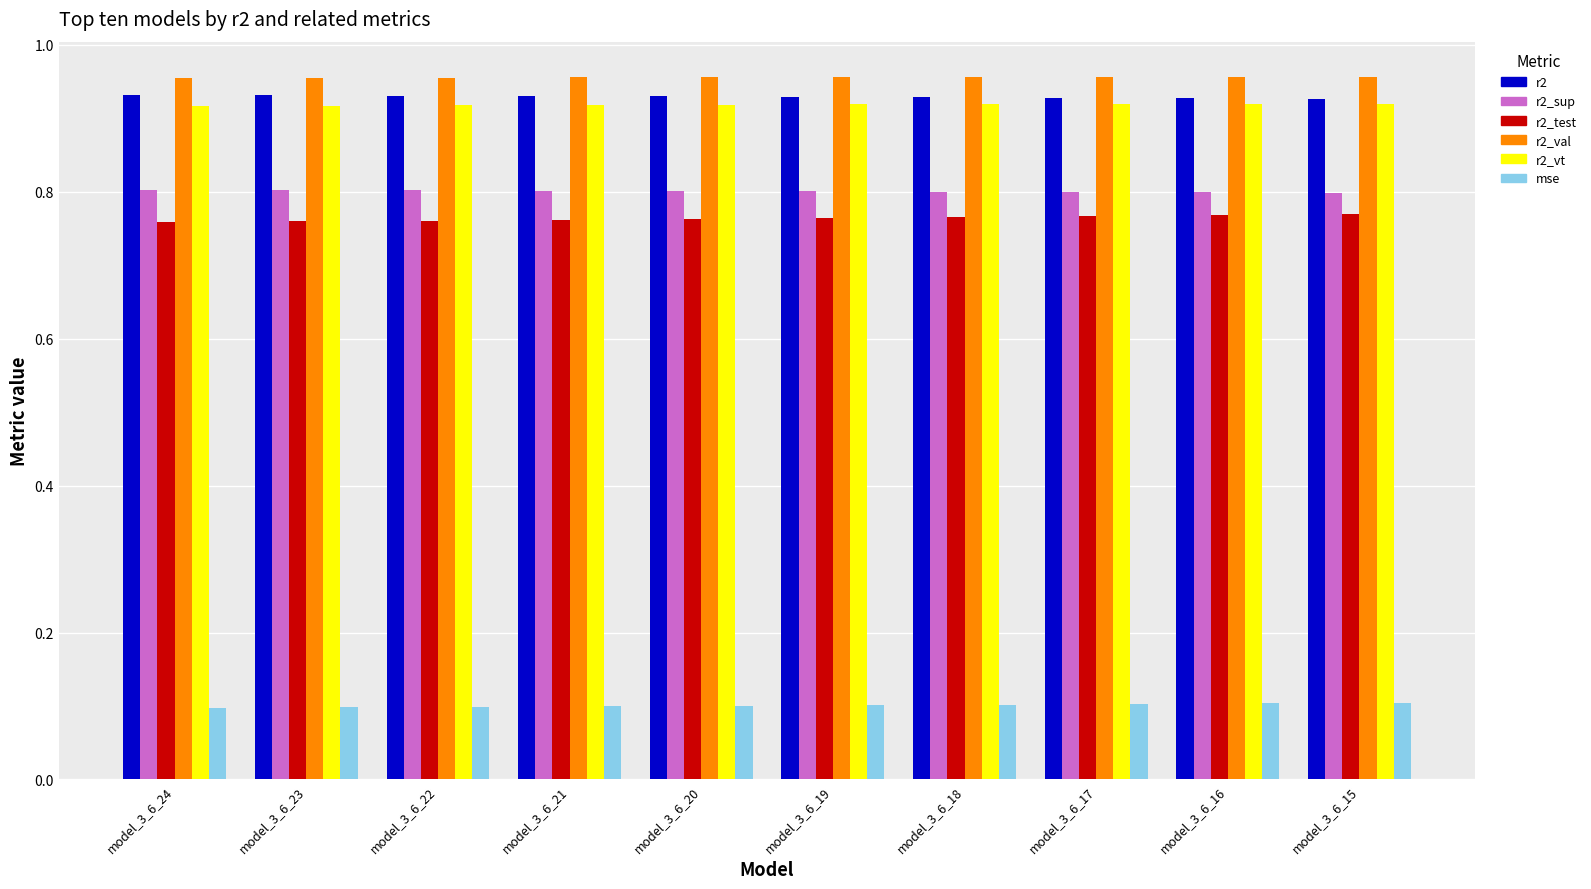

What is the sum of the r2 values at model_3_6_24 and model_3_6_20?

1.9